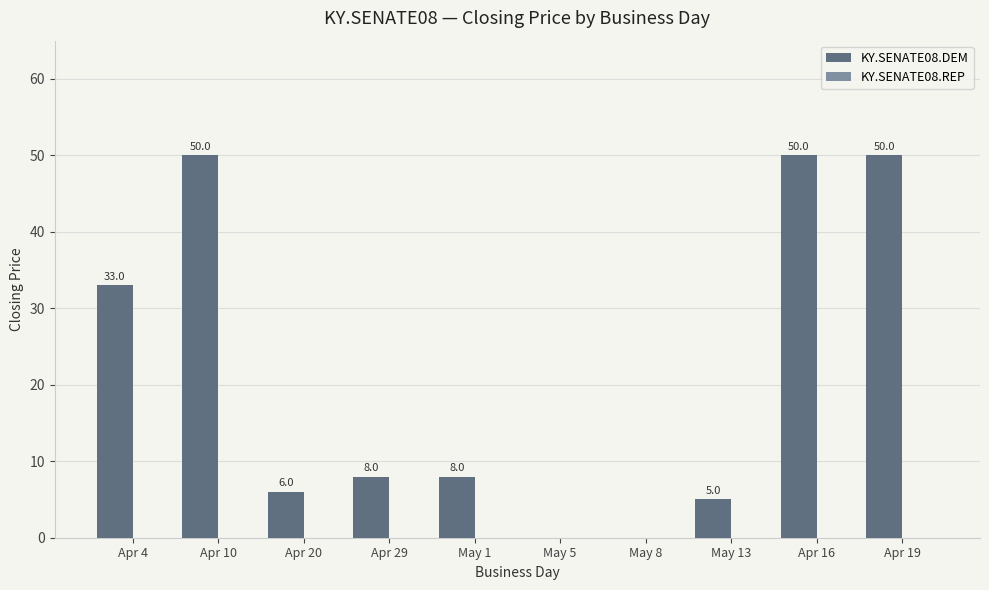

What is the greatest value displayed?

50